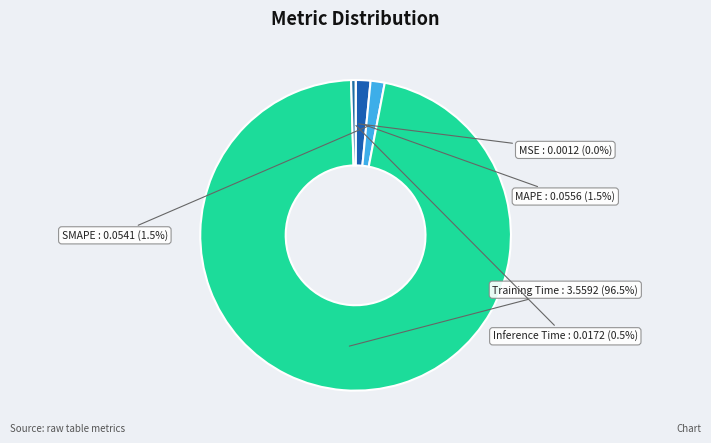

The Training Time slice represents 97% of the pie. True or false?

True